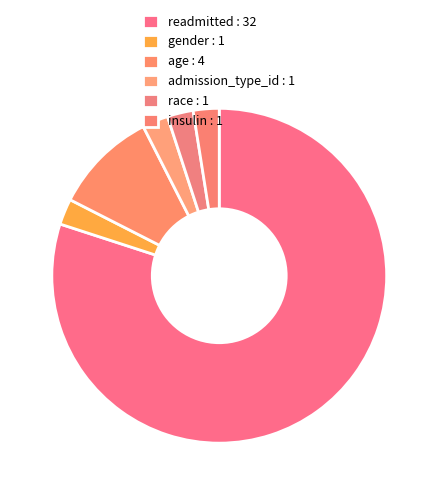

How many slices are in this pie chart?

6